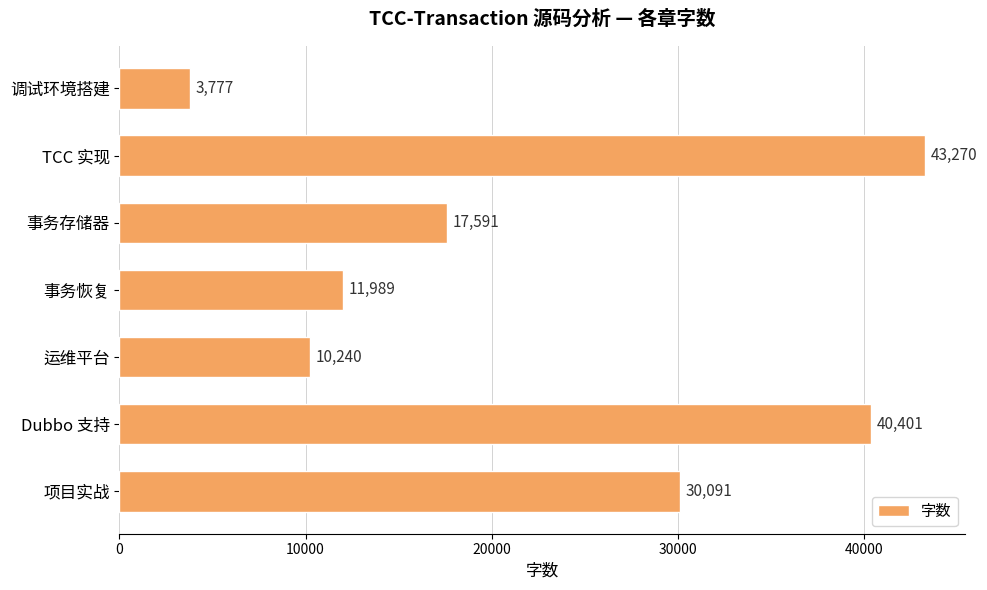

The chart shows a value of 22058 at Dubbo 支持. True or false?

False